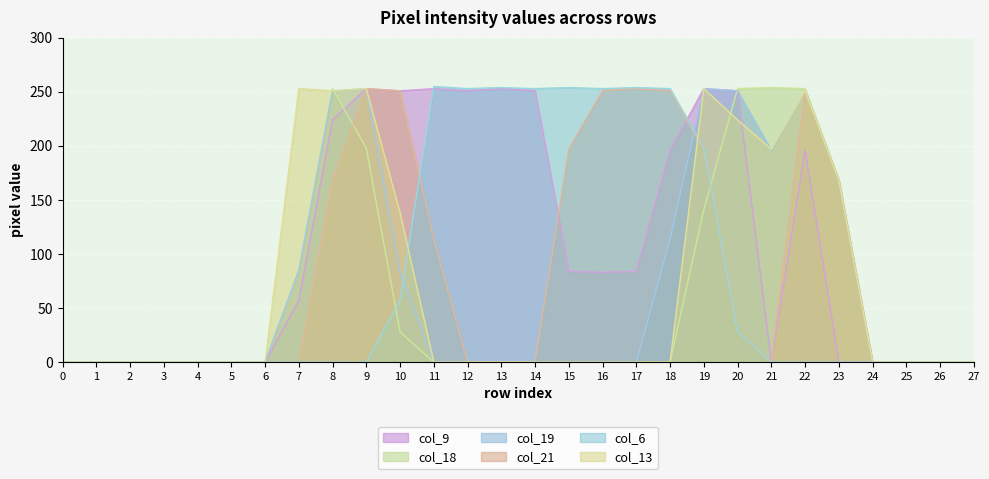

The value of col_9 at 26 is -164. True or false?

False